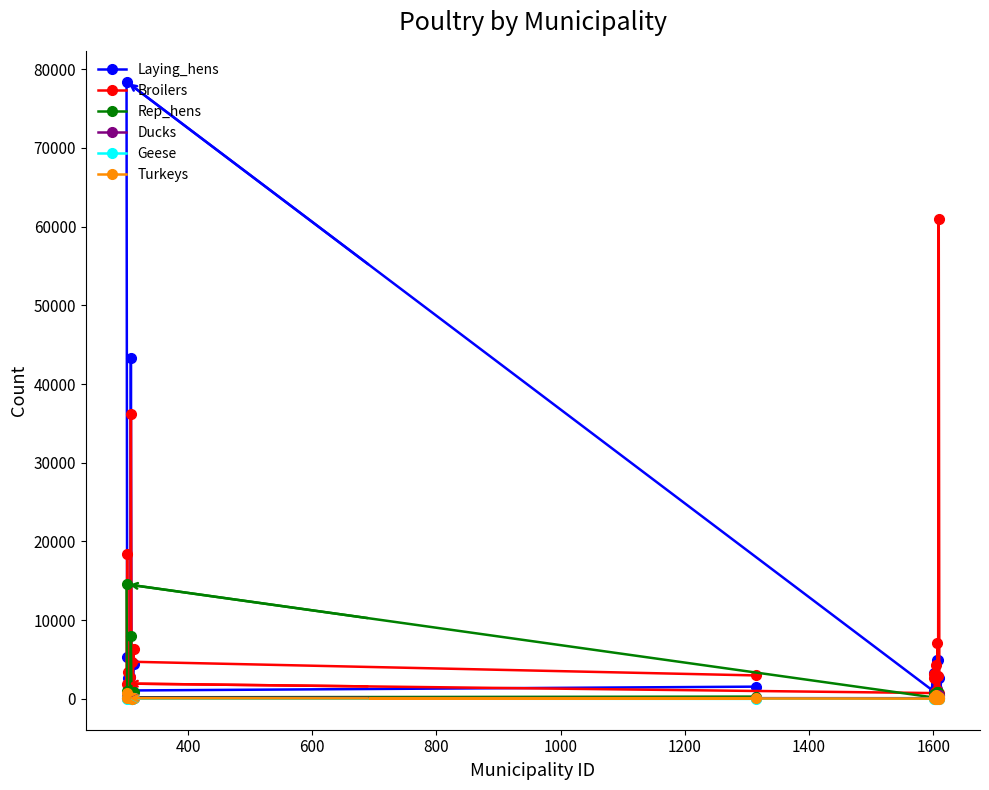

At how many categories does at least one series exceed 30447?

3